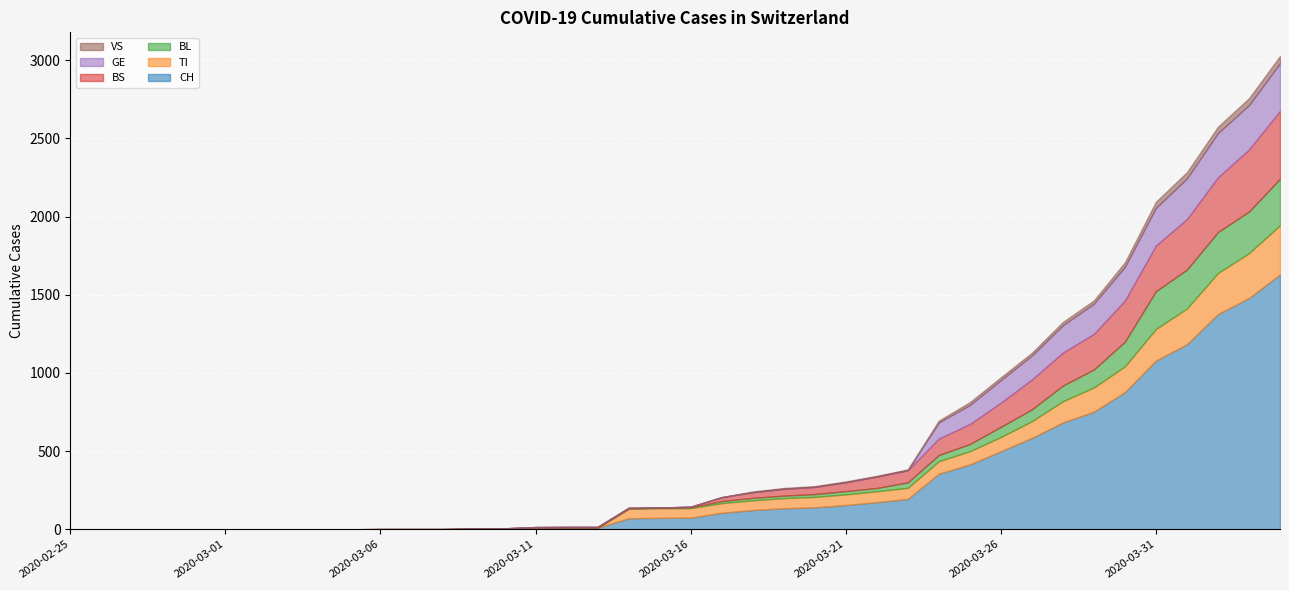

What is the maximum value for CH?

1630